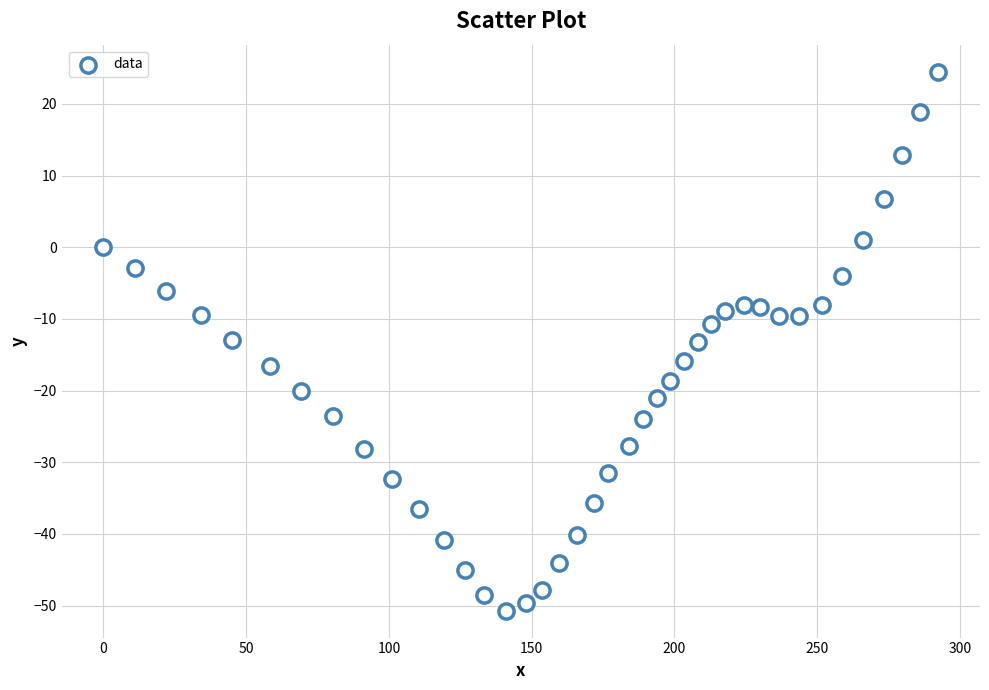

What is the range of X values (max minus min)?

292.4